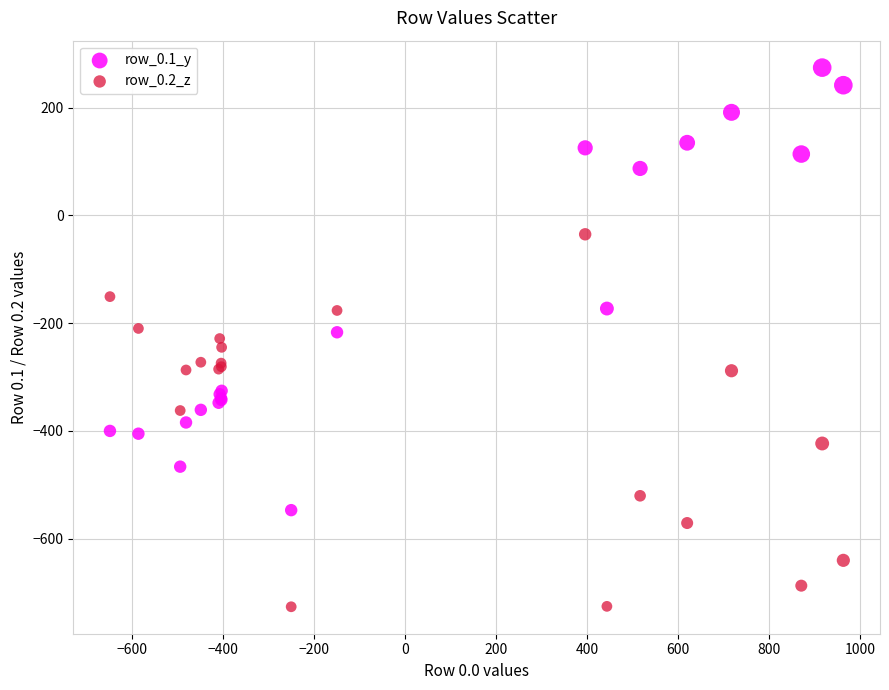

In the row_0.1_y series, what Y value is closest to -136?

-173.1